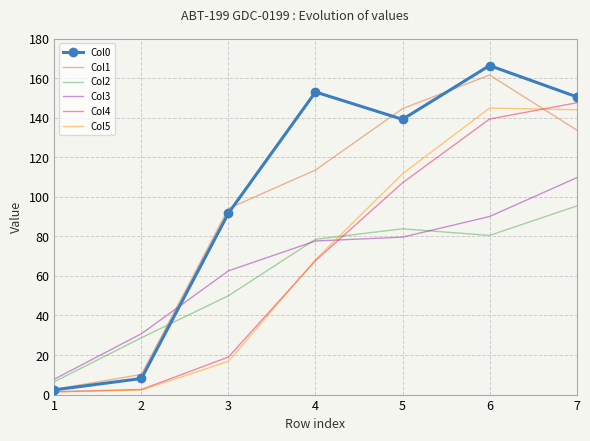

Rank the series at 5 from highest to lowest value.

Col1, Col0, Col5, Col4, Col2, Col3